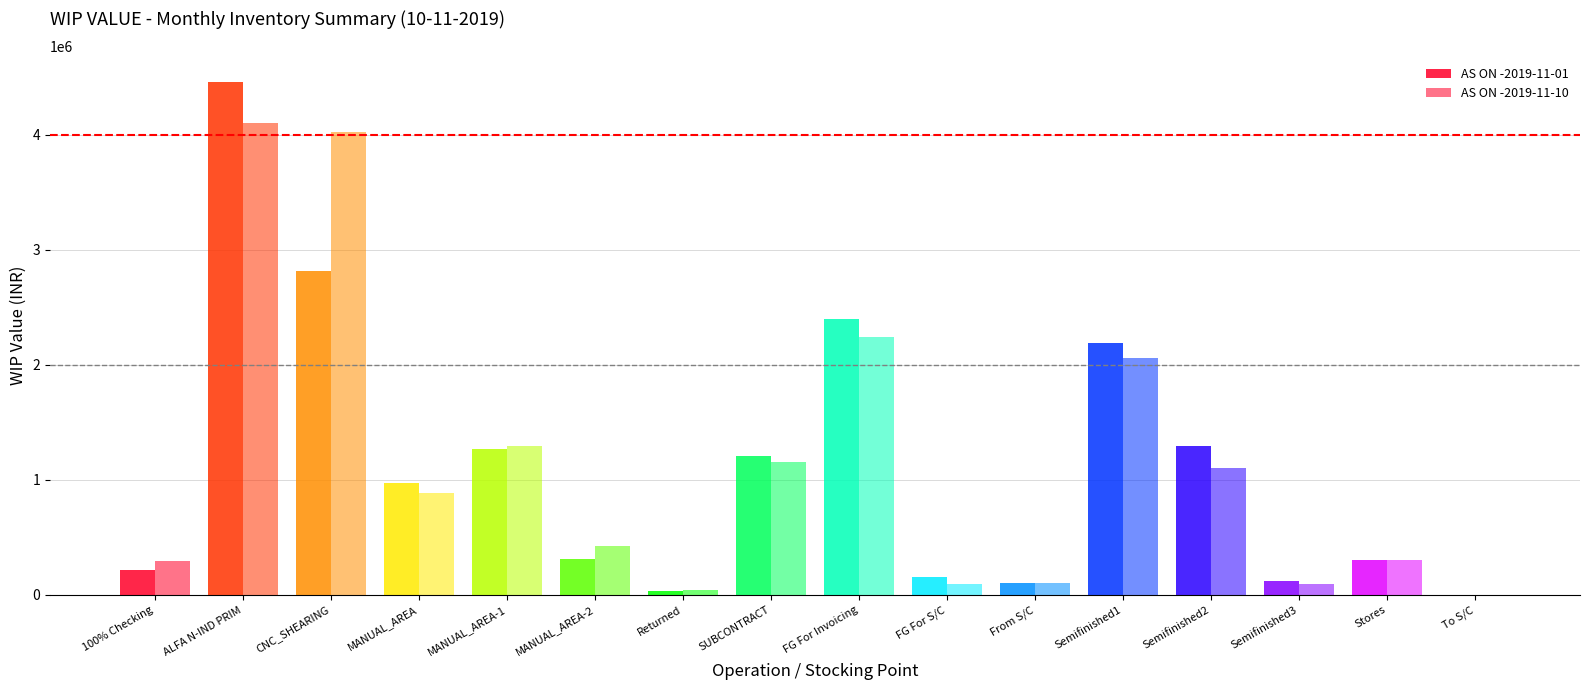

Which series has the widest spread of values?

AS ON -2019-11-01